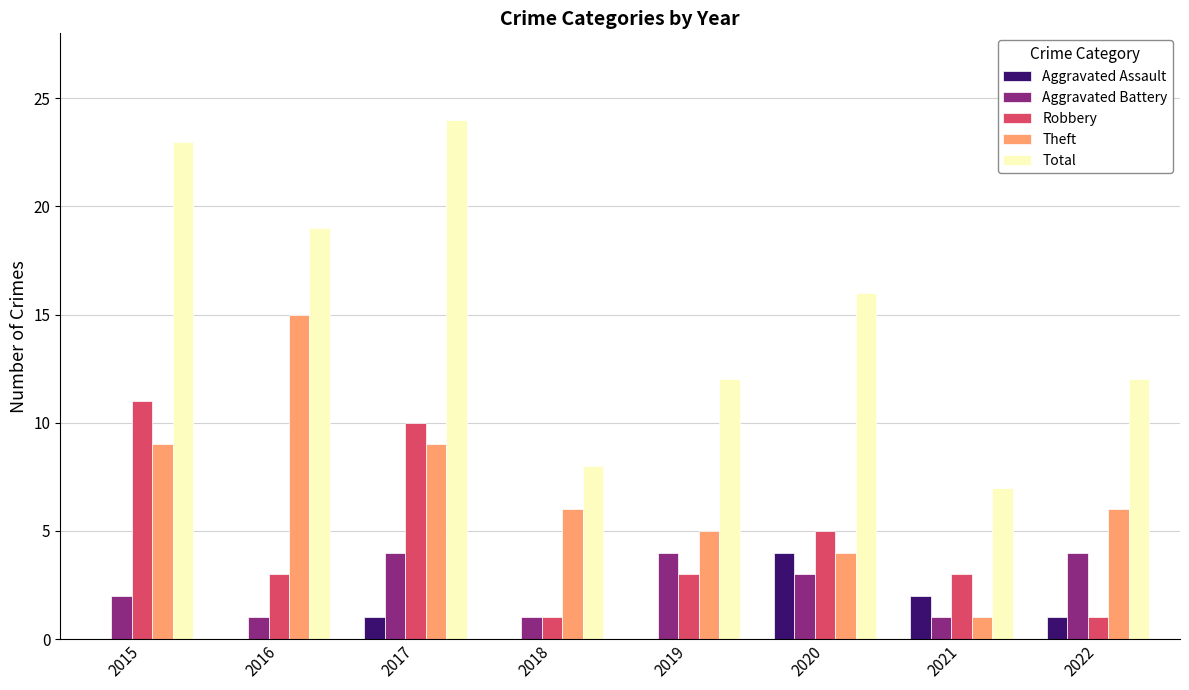

At which label is Robbery closest to 6?

2020